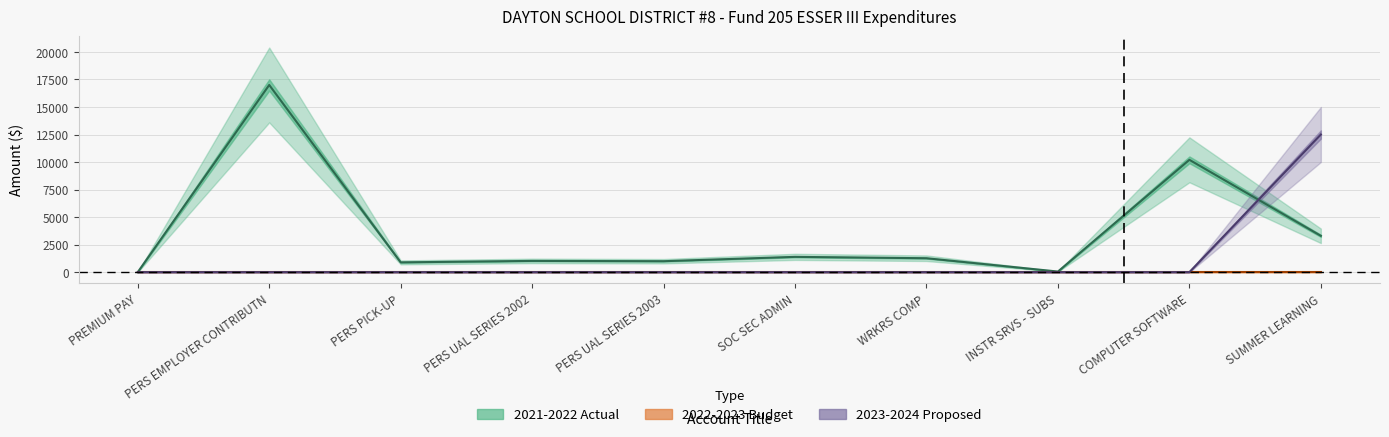

In 2021-2022 Actual, how many points are higher than both neighbors (excluding endpoints)?

4